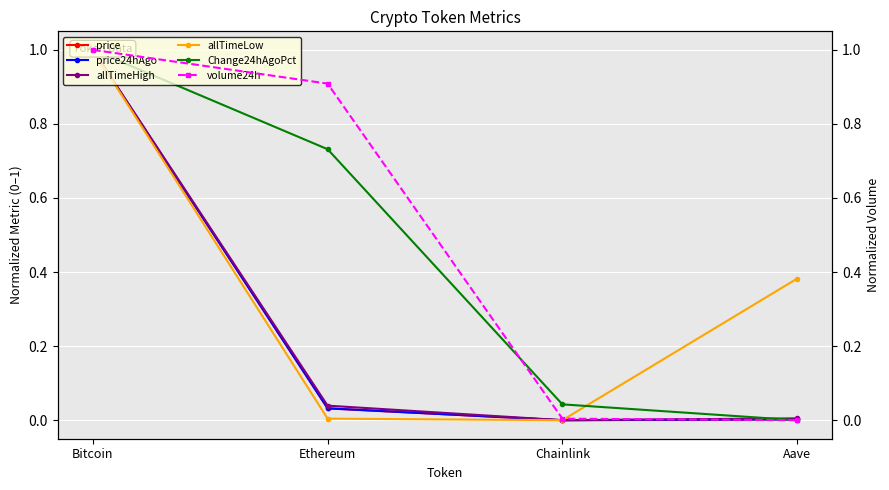

What is the value of the price point at the 1st from the left?

1.0